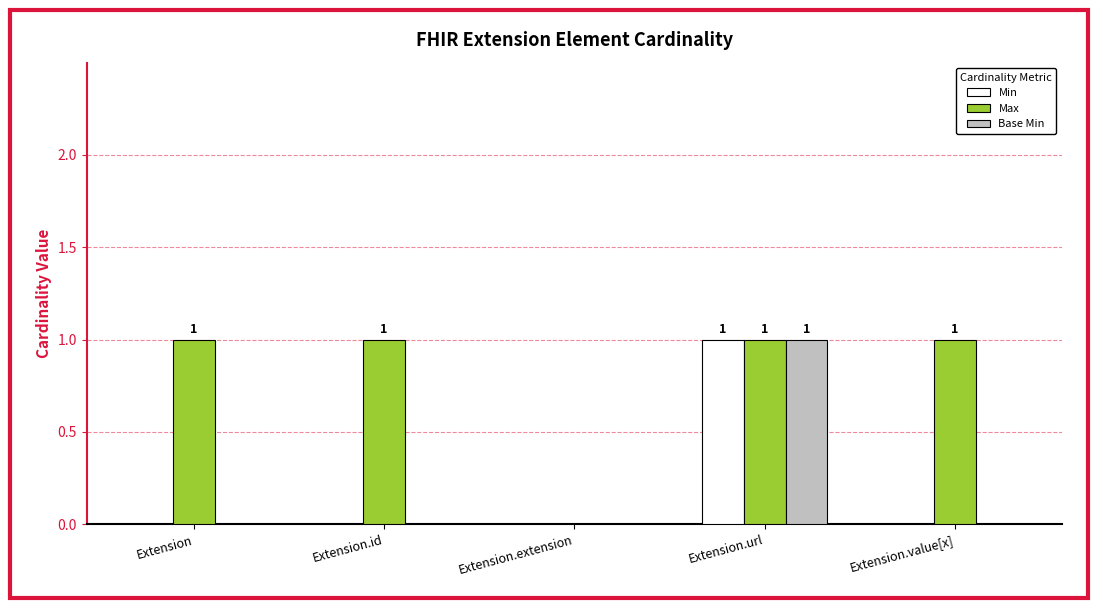

Reading left to right, extract all data points from this chart.

Min: 0	0	0	1	0
Max: 1	1	0	1	1
Base Min: 0	0	0	1	0